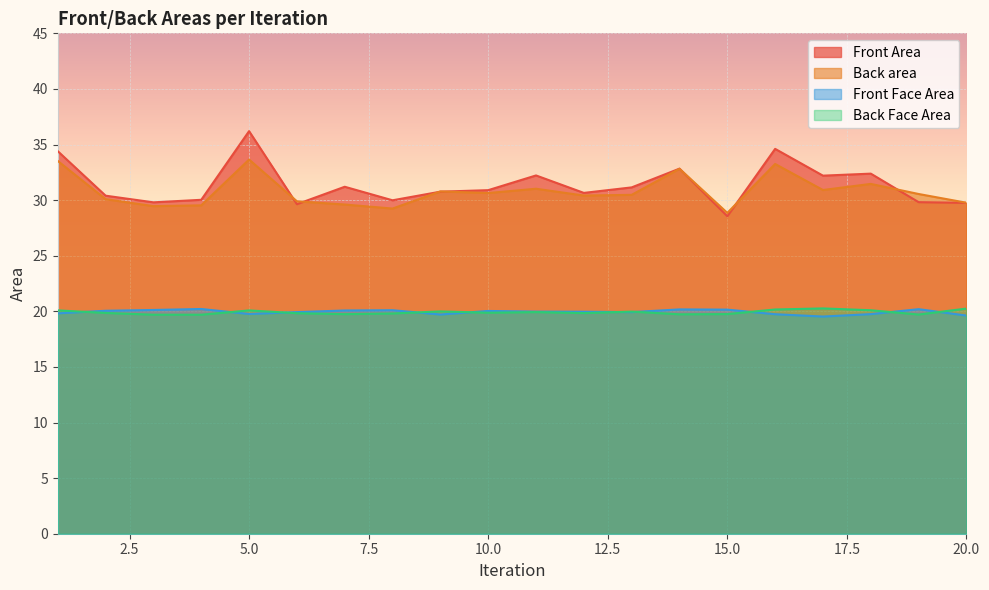

How many interior local valleys does the Front Area series have?

6